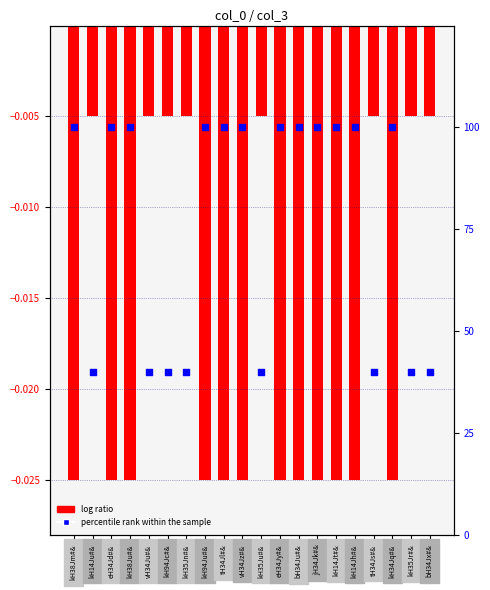

Which series reaches the maximum Y coordinate?

percentile rank within the sample